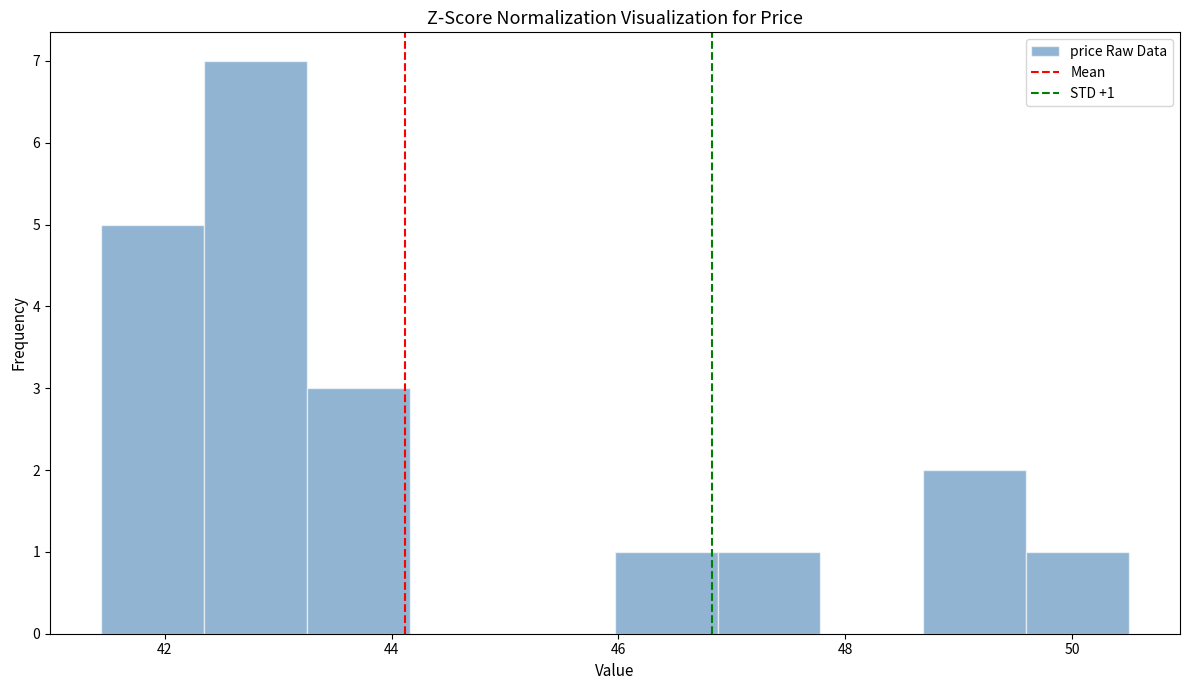

Which range on the x-axis has the tallest bar?

42.4 to 43.2